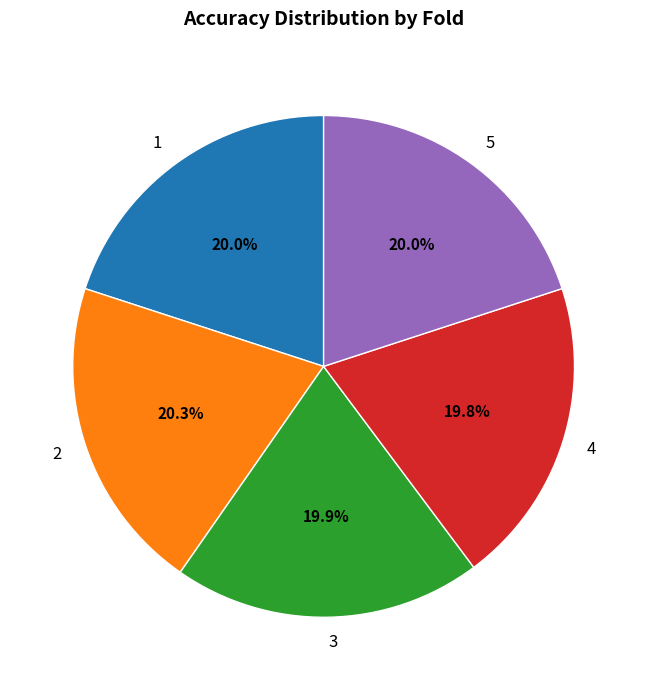

Is there any slice that represents more than half of the pie?

No